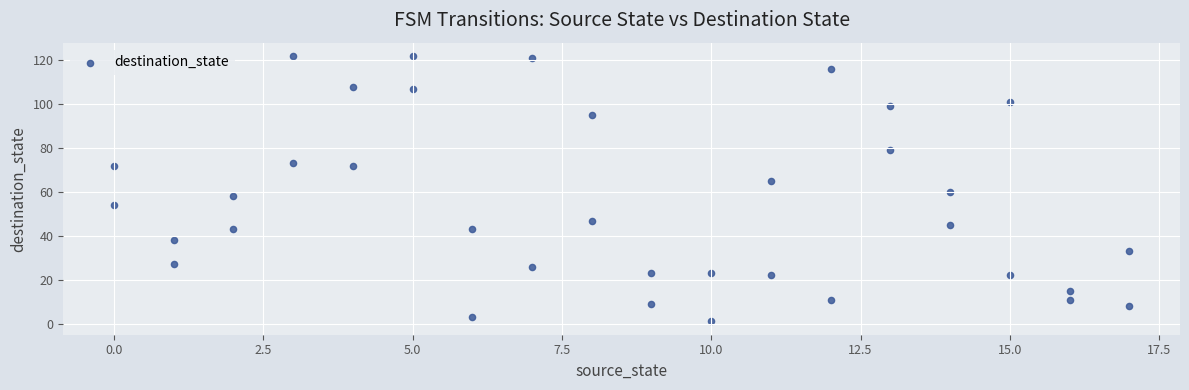

What is the range of X values (max minus min)?

17